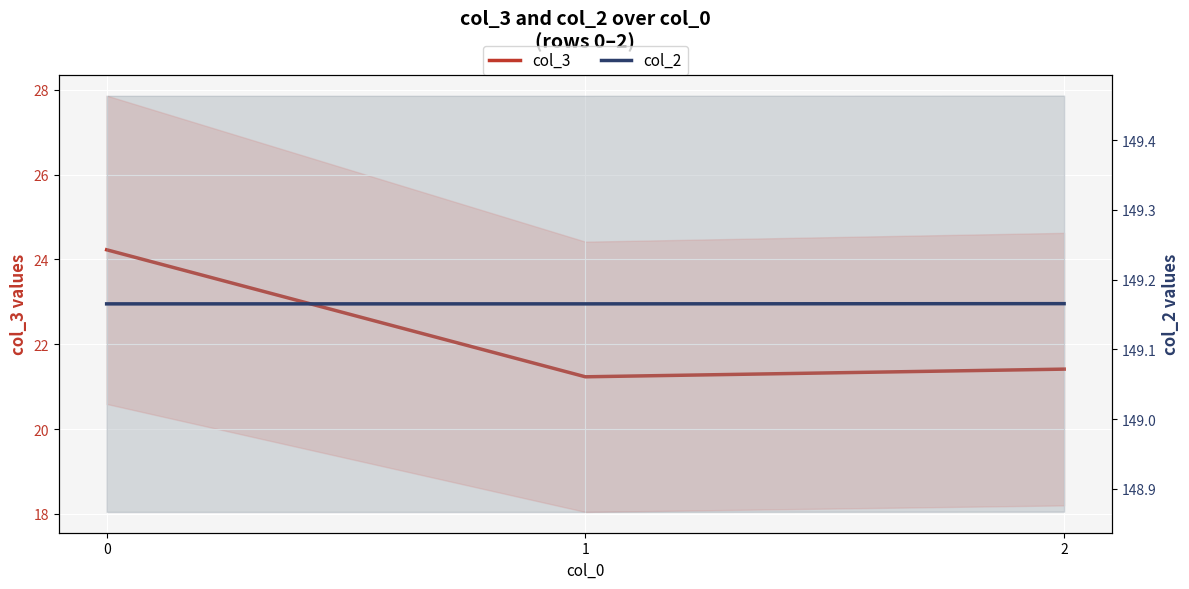

What value does the col_3 series have at 2?

21.4